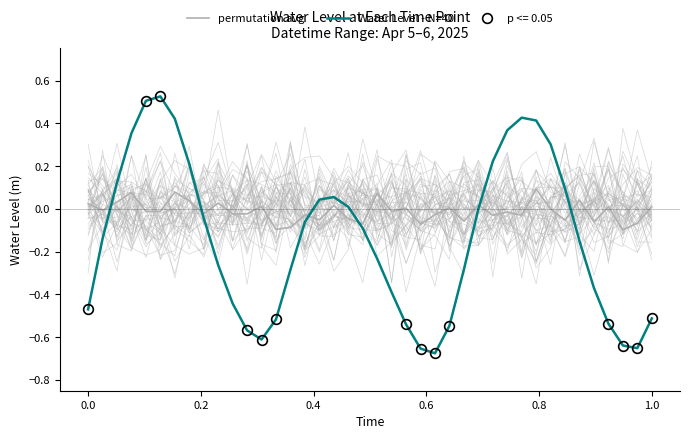

How many values in the permutation avg series exceed 0?

16